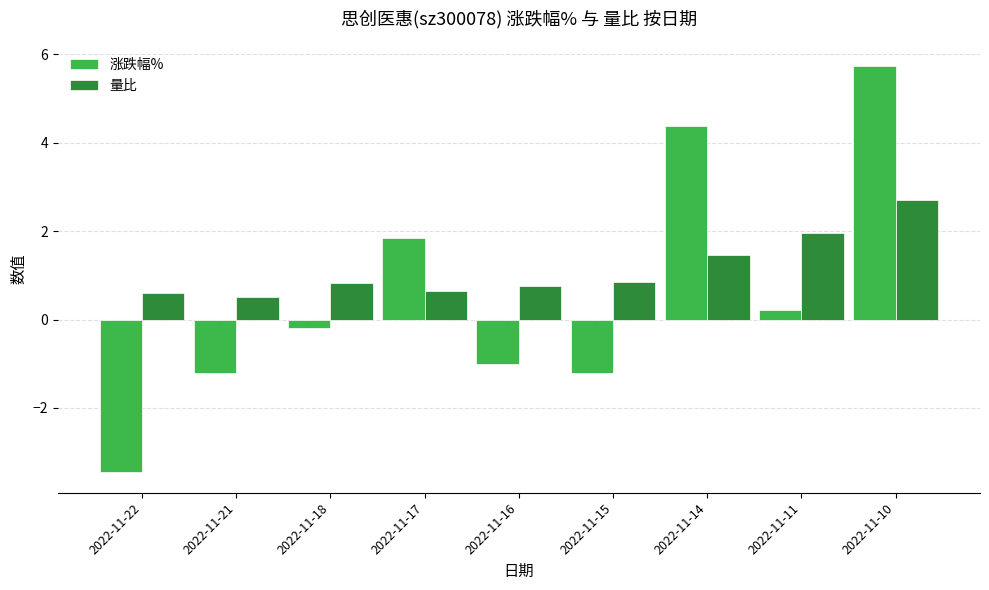

What is the lowest value of the 量比 series?

0.5